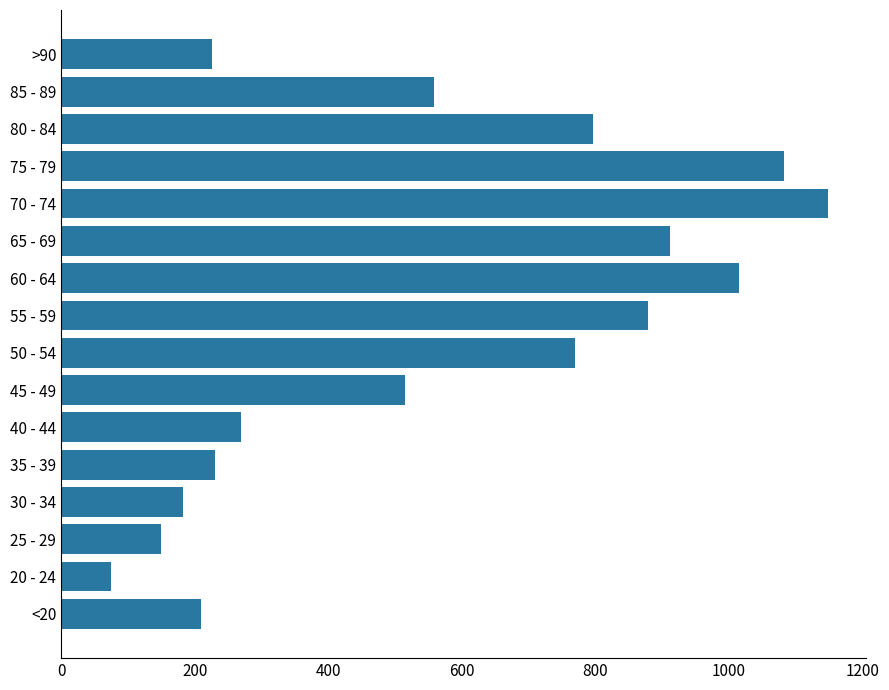

What is the sum of all values?

9016